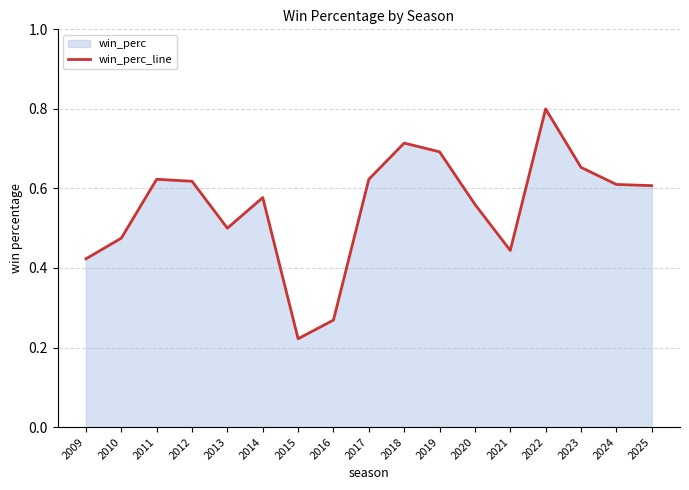

Reading left to right, extract all data points from this chart.

0.4	0.5	0.6	0.6	0.5	0.6	0.2	0.3	0.6	0.7	0.7	0.6	0.4	0.8	0.7	0.6	0.6